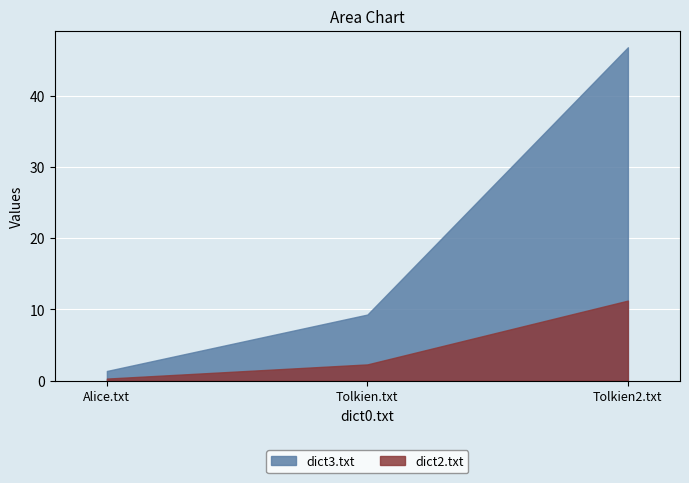

Between Alice.txt and Tolkien.txt, which is larger?

Tolkien.txt